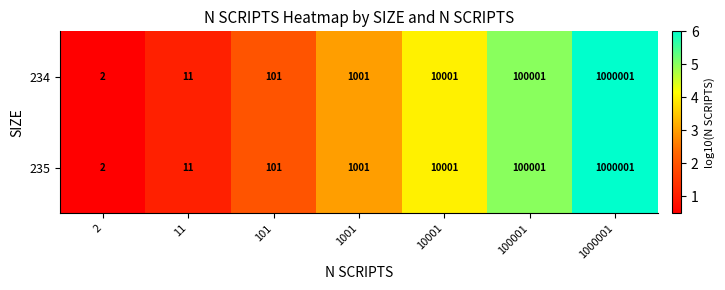

What is the total value across all series at 1000001?

2000002